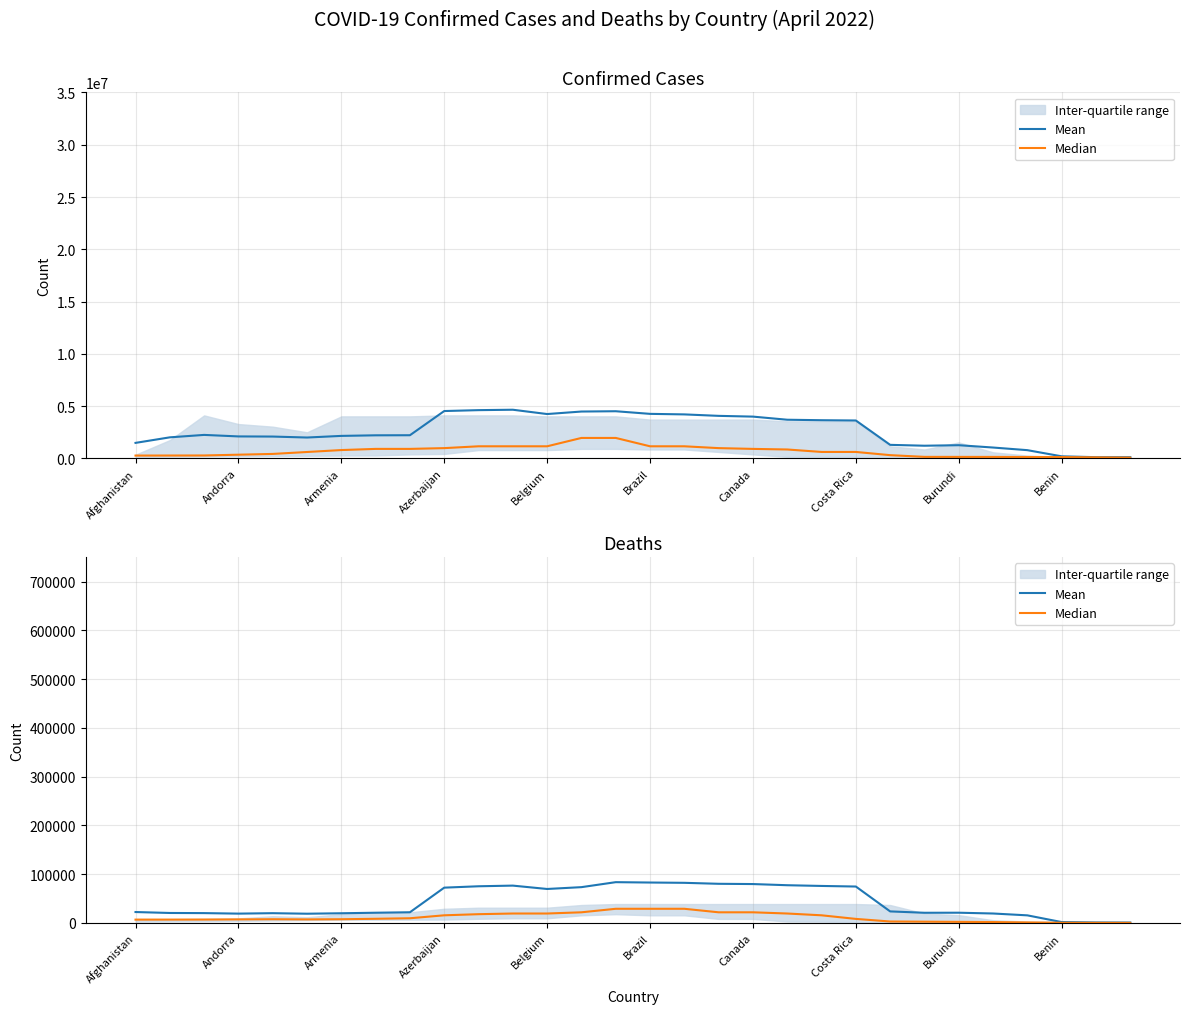

At how many categories does at least one series exceed 76837?

6